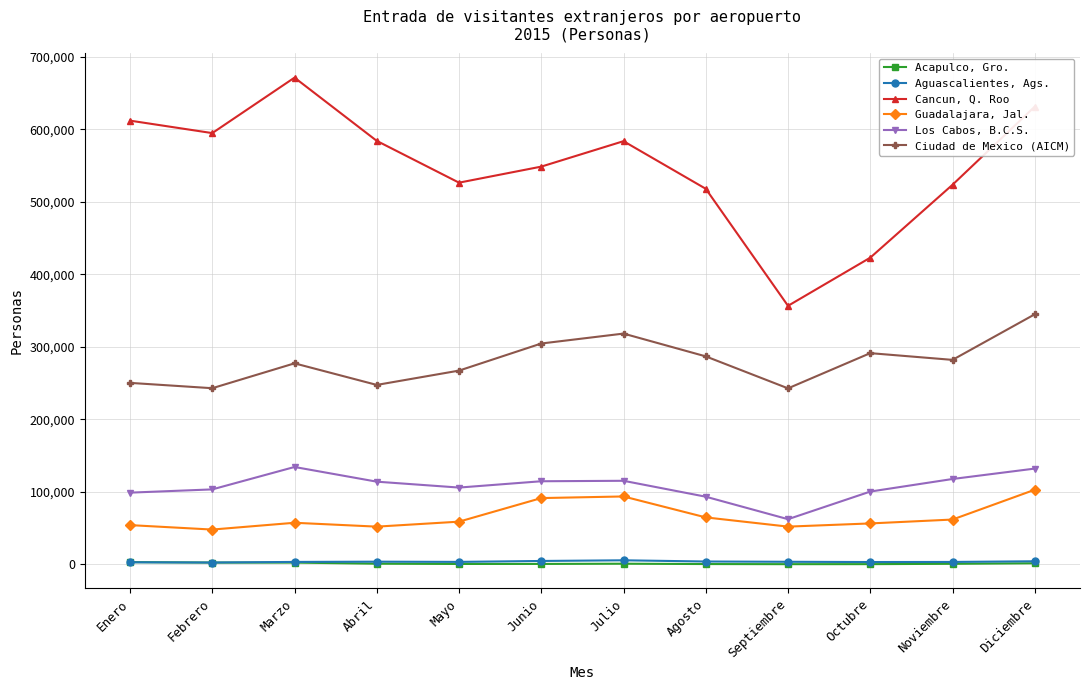

Is the value of Ciudad de Mexico (AICM) at Febrero greater than the value of Aguascalientes, Ags. at Agosto?

Yes